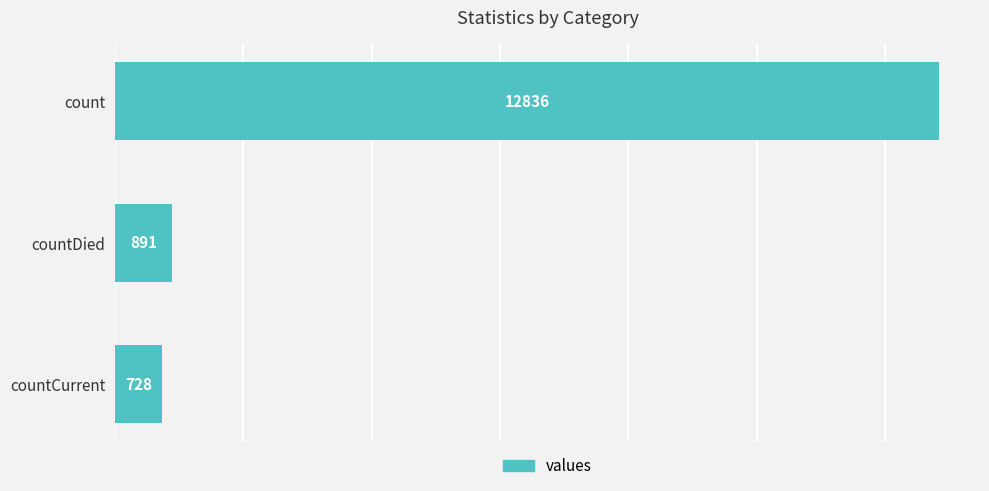

Between count and countCurrent, which is larger?

count